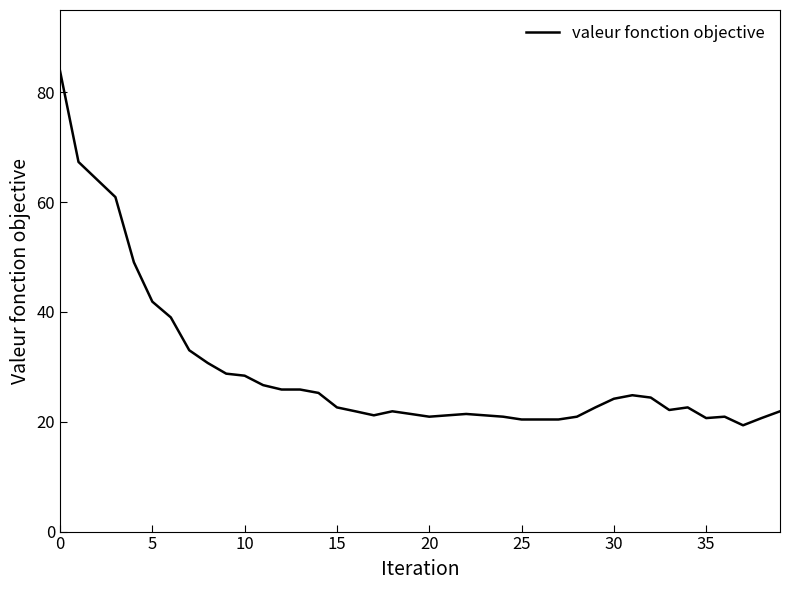

What is the maximum value shown in the chart?

83.9